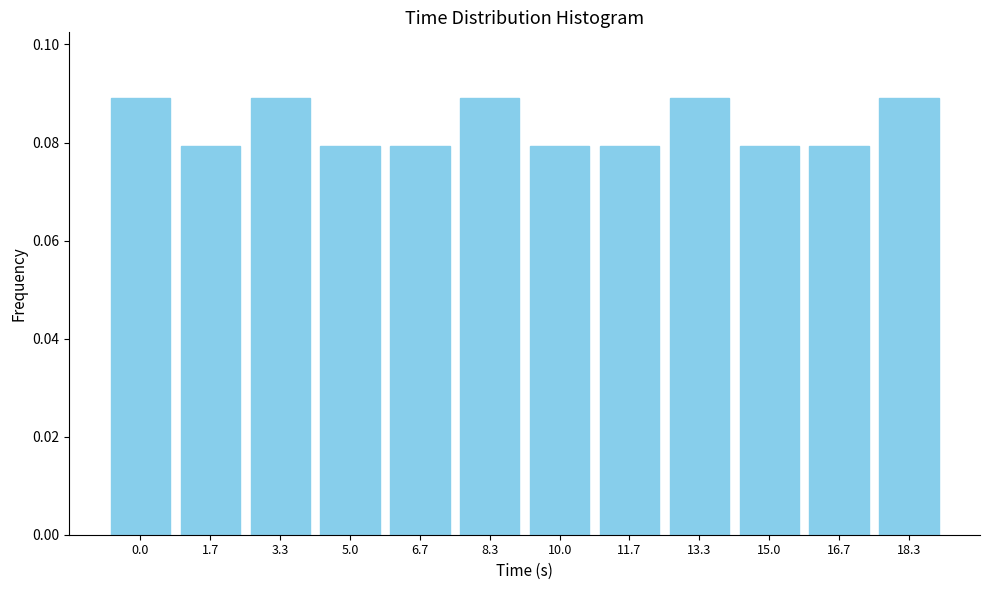

What is the label of the 5th bar from the left?

6.7